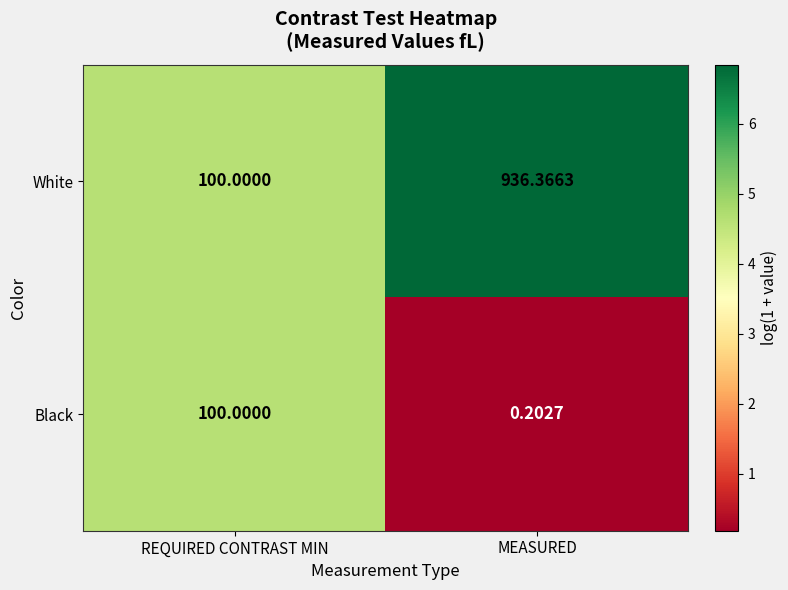

At how many categories does at least one series exceed 2?

2